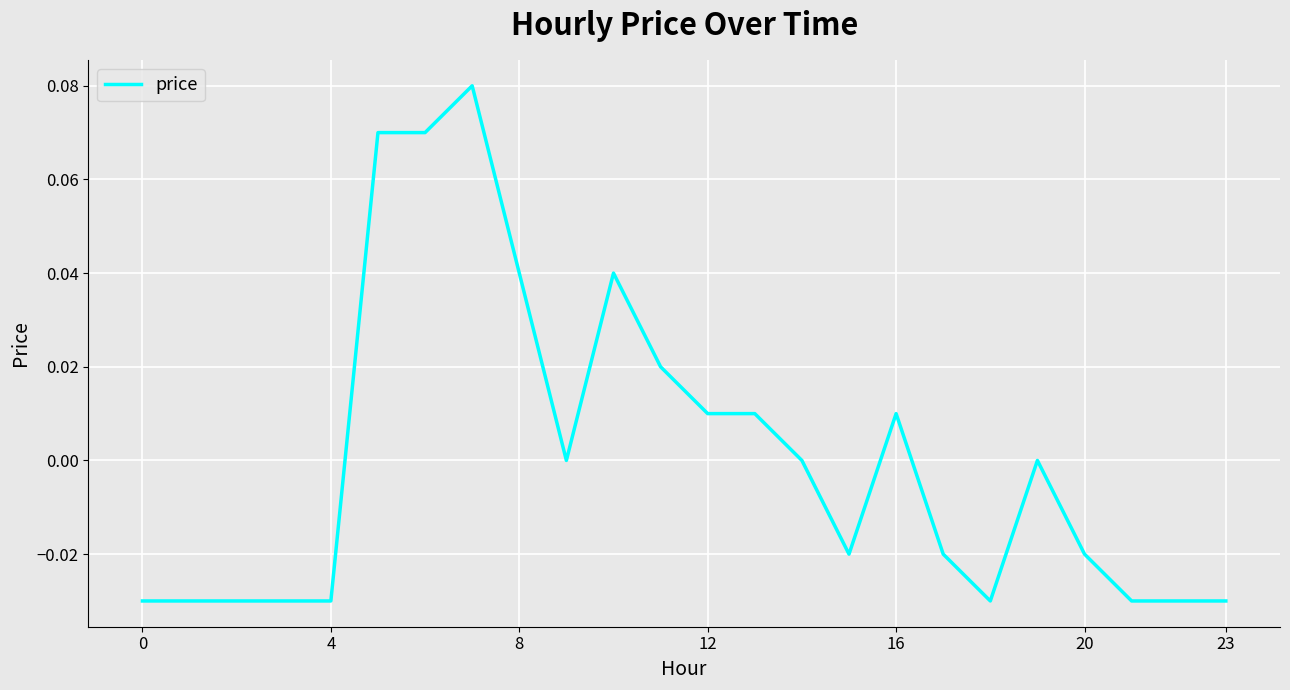

At which category does the data reach its first local peak?

7